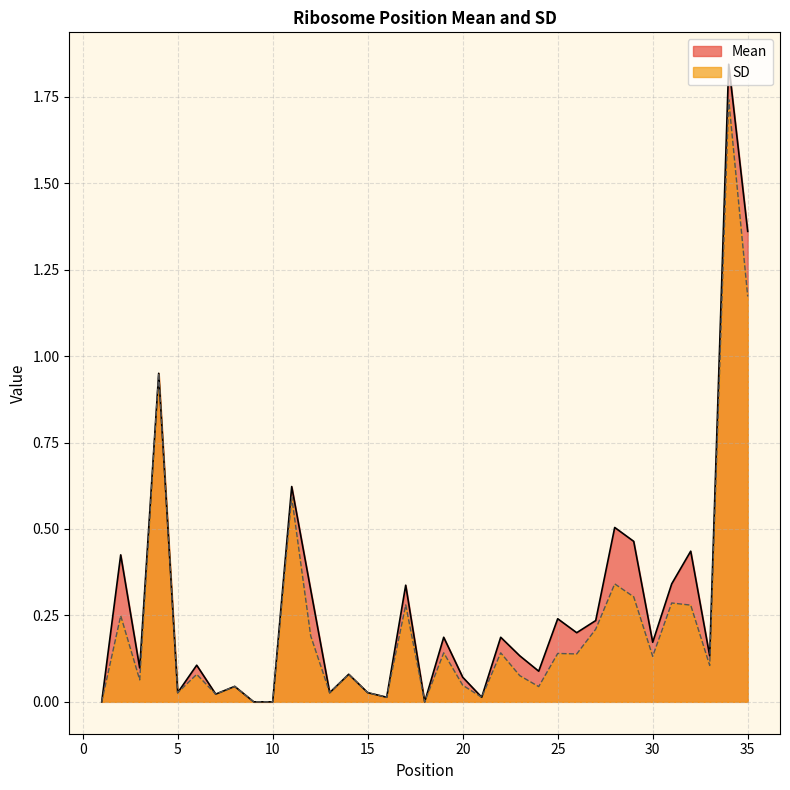

Where is the first local maximum for SD?

2